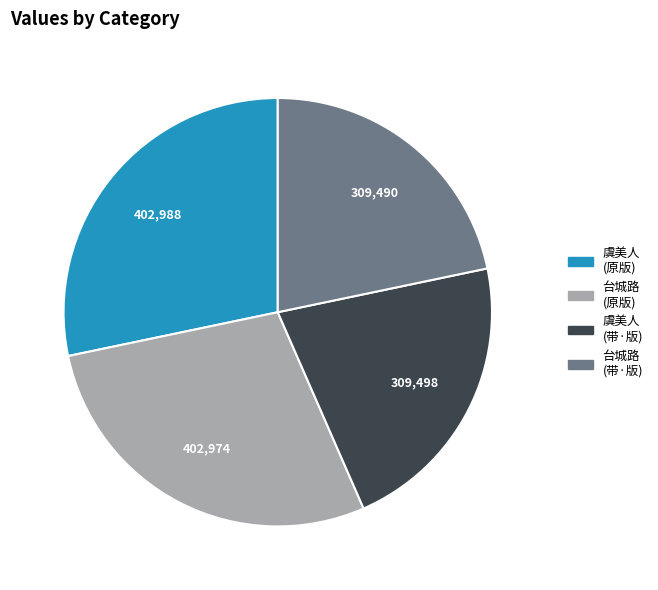

Does any single category account for the majority?

No